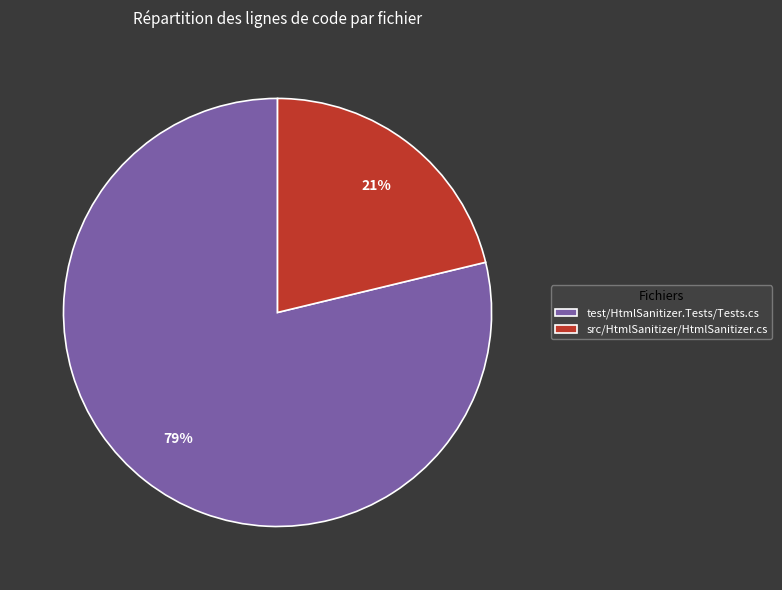

Between test/HtmlSanitizer.Tests/Tests.cs and src/HtmlSanitizer/HtmlSanitizer.cs, which is larger?

test/HtmlSanitizer.Tests/Tests.cs